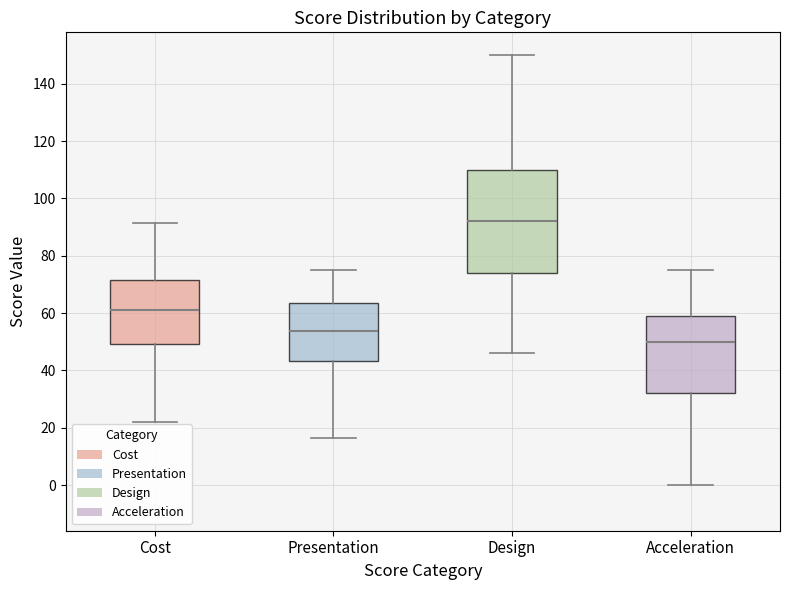

Reading left to right, transcribe this box plot: for each box, give where its median line is, the range the box spans, and where its two whiskers end, as read against the y-axis. The values are not printed on the chart, so give them approximately, as read against the axis.

Cost: median 62, box 50 to 72, whiskers 22 to 92
Presentation: median 54, box 44 to 64, whiskers 16 to 76
Design: median 92, box 74 to 110, whiskers 46 to 150
Acceleration: median 50, box 32 to 60, whiskers 0 to 76